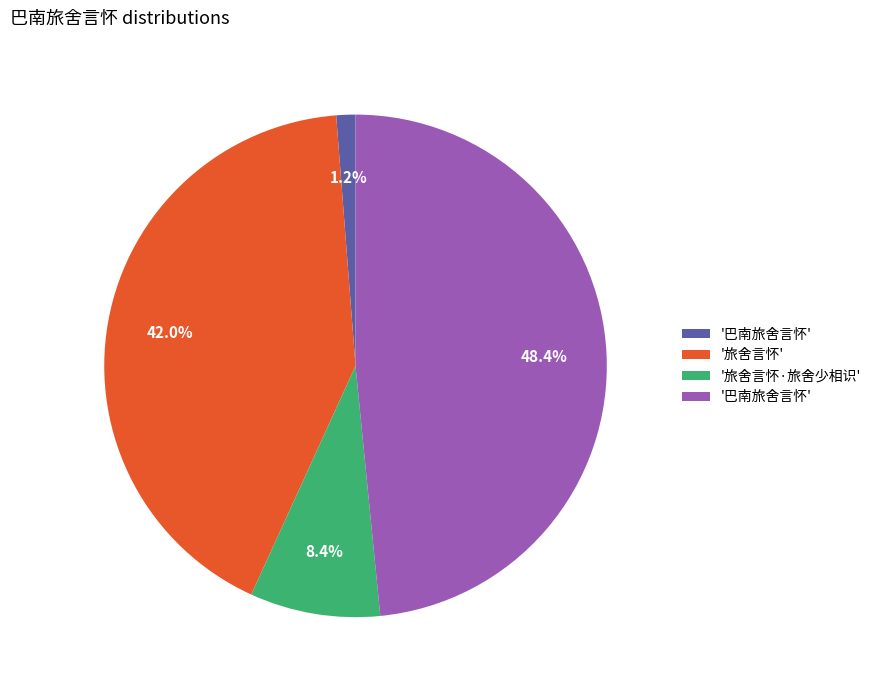

How many slices are in this pie chart?

4